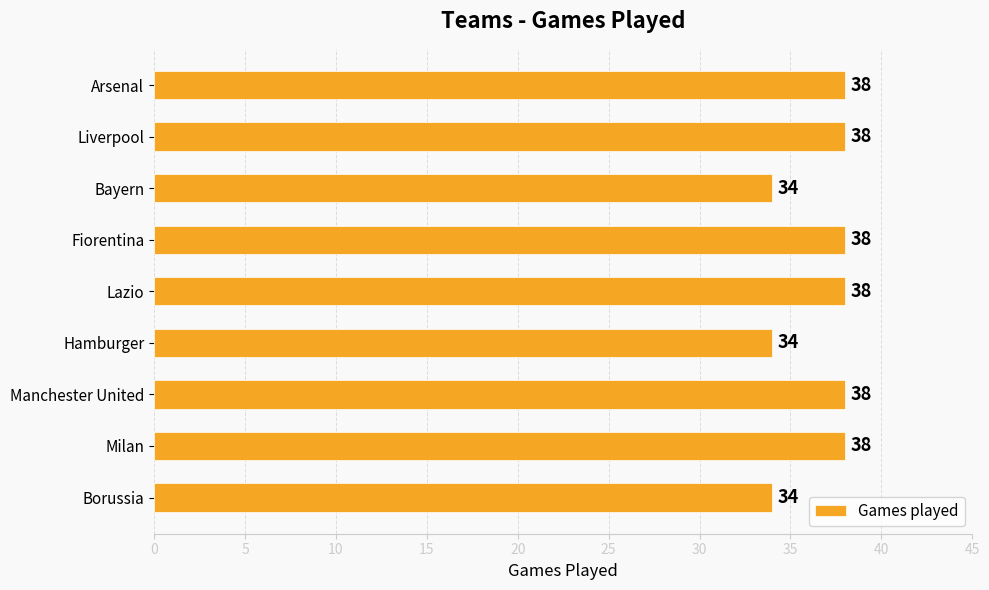

Is it true that the value at Borussia is 14?

False